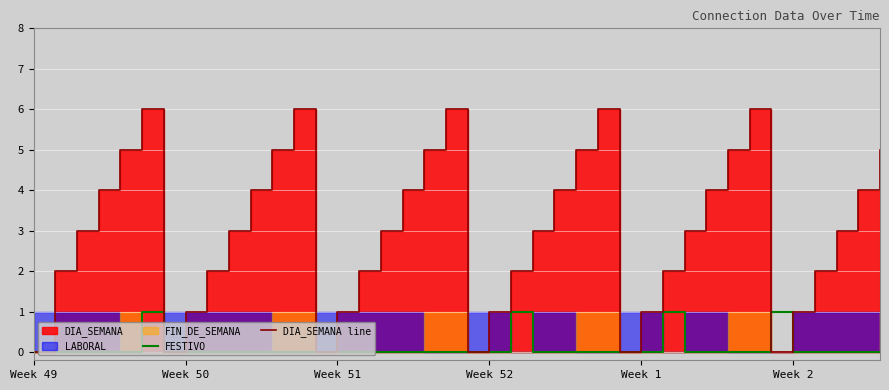

The value of DIA_SEMANA line at 25 is 1. True or false?

False